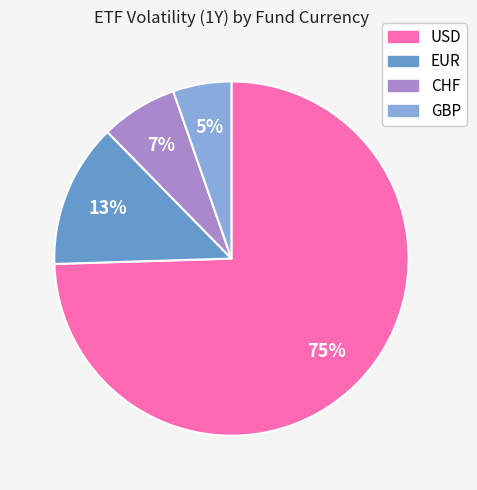

To the nearest percent, what is the average slice percentage?

25%